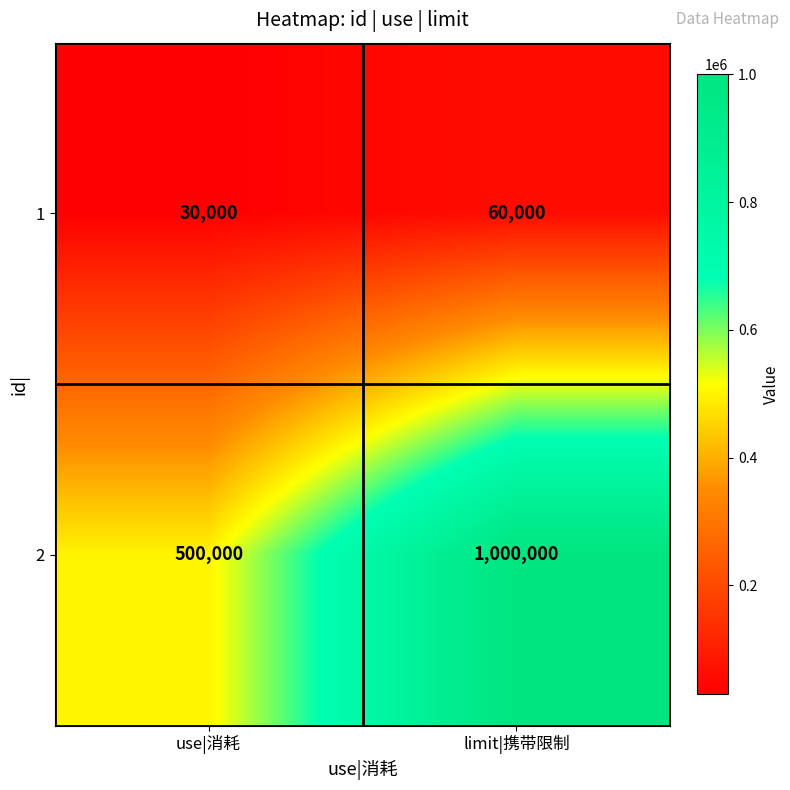

What is the sum of all 1 values?

90000